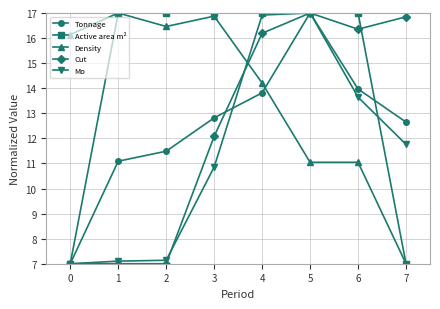

True or false: Cut has more than 2 points higher than both neighbors.

False